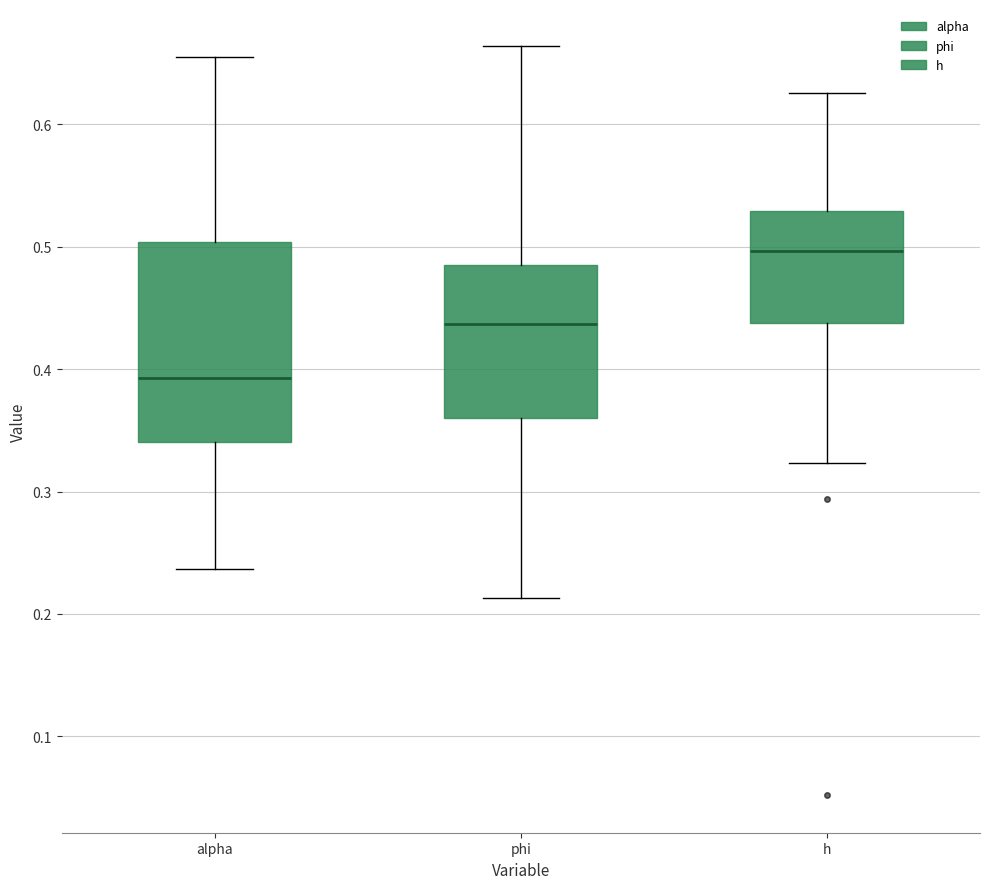

Reading left to right, transcribe this box plot: for each box, give where its median line is, the range the box spans, and where its two whiskers end, as read against the y-axis. The values are not printed on the chart, so give them approximately, as read against the axis.

alpha: median 0.39, box 0.34 to 0.50, whiskers 0.24 to 0.65
phi: median 0.44, box 0.36 to 0.48, whiskers 0.21 to 0.66
h: median 0.50, box 0.44 to 0.53, whiskers 0.32 to 0.63